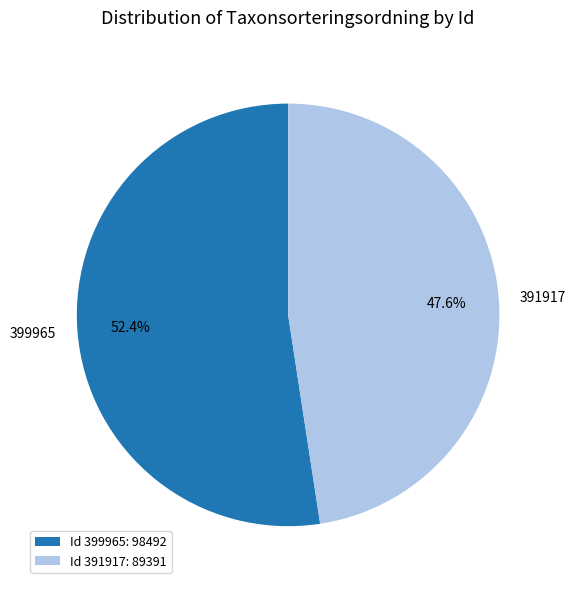

To the nearest percent, what is the combined percentage of 399965 and 391917?

100%